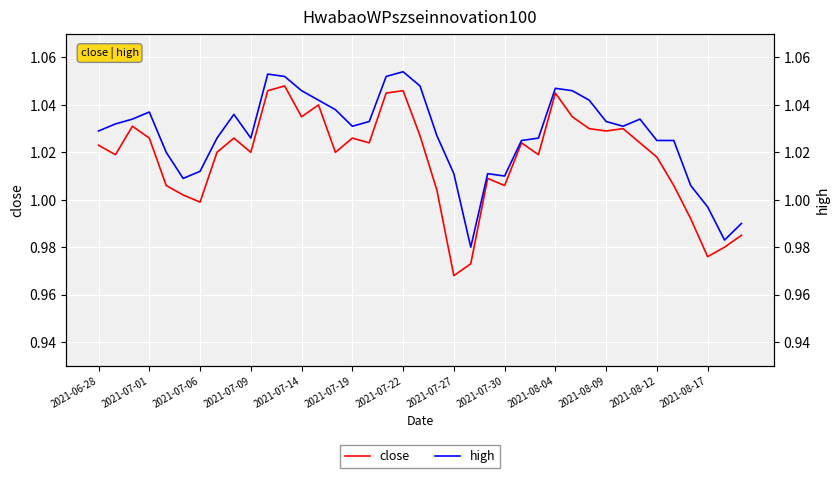

True or false: high and close intersect in this chart.

False